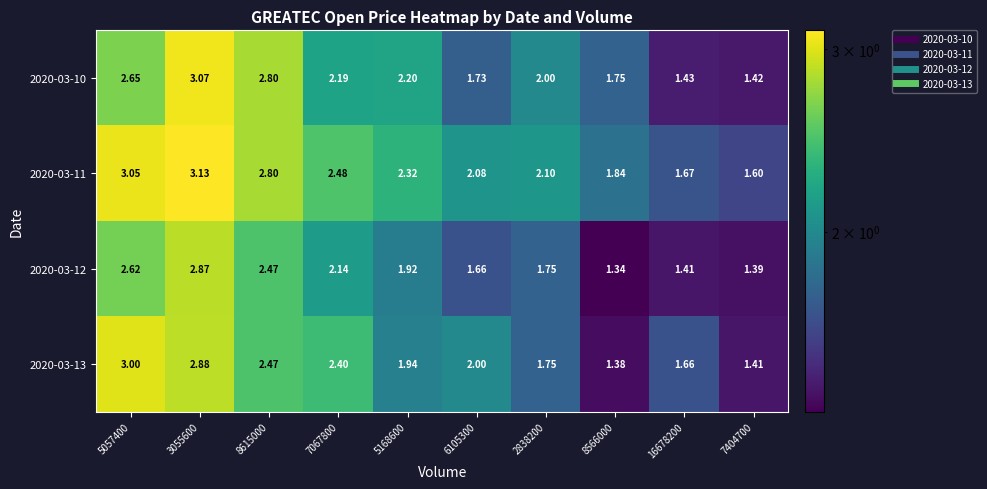

At how many categories does at least one series exceed 1?

10